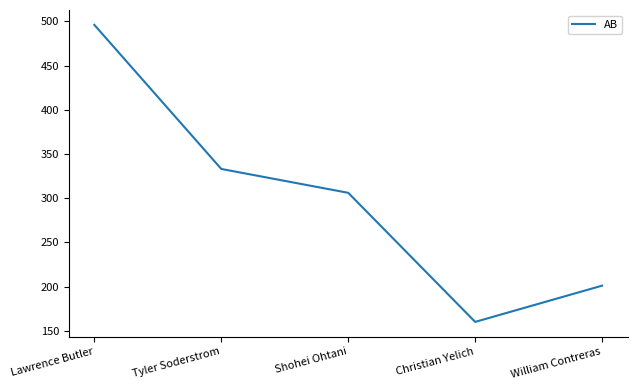

True or false: the data has more than 2 interior local peaks.

False